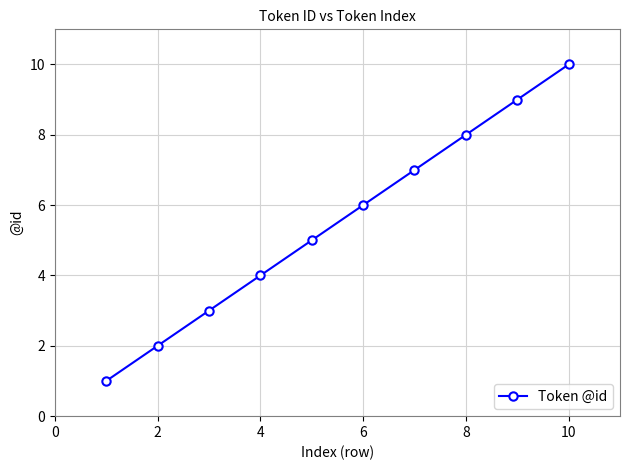

True or false: the data has more than 2 interior local peaks.

False